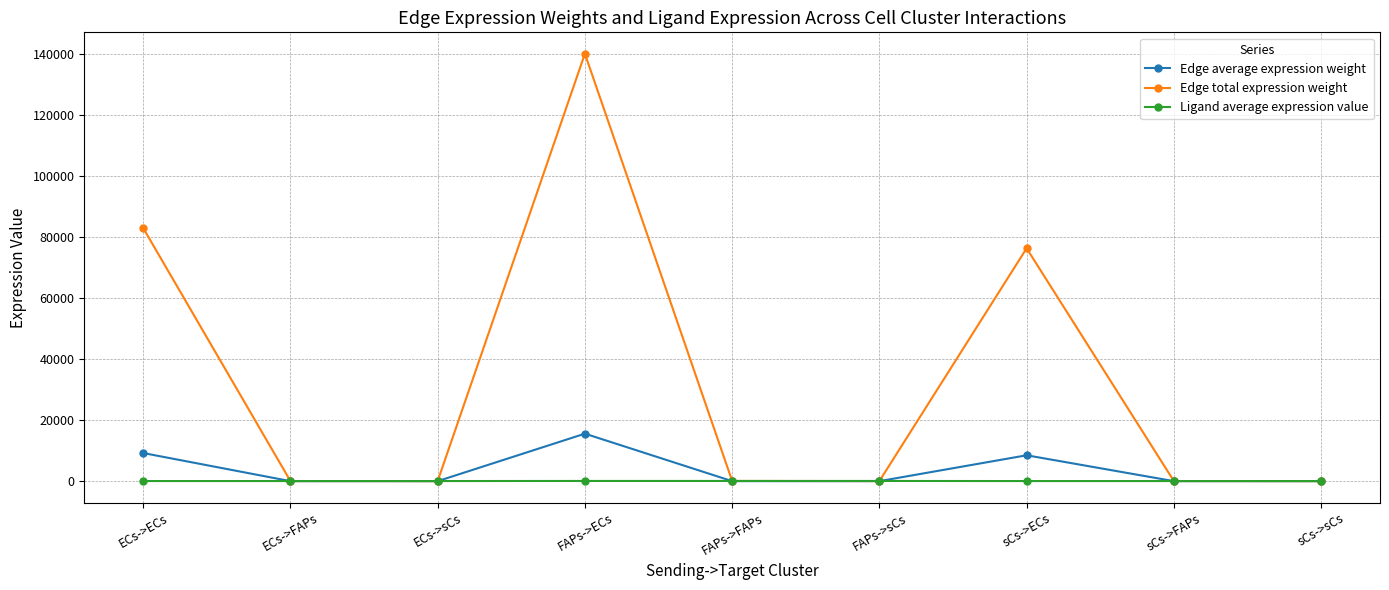

List the series in order of their peak value, highest first.

Edge total expression weight, Edge average expression weight, Ligand average expression value